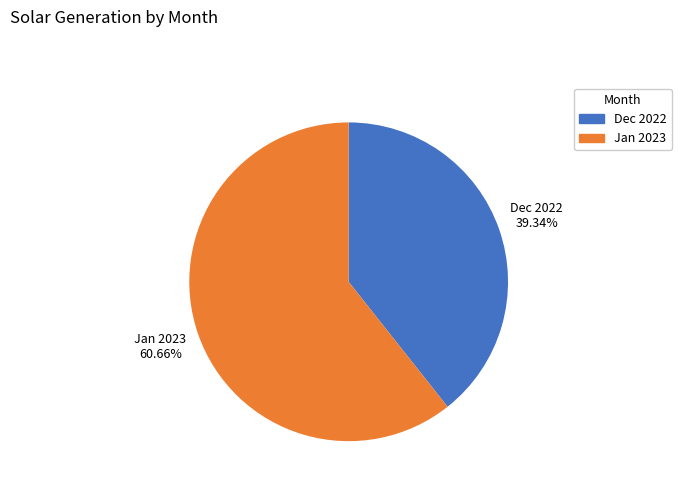

Approximately how many times larger is the value at Dec 2022 compared to Jan 2023?

0.6